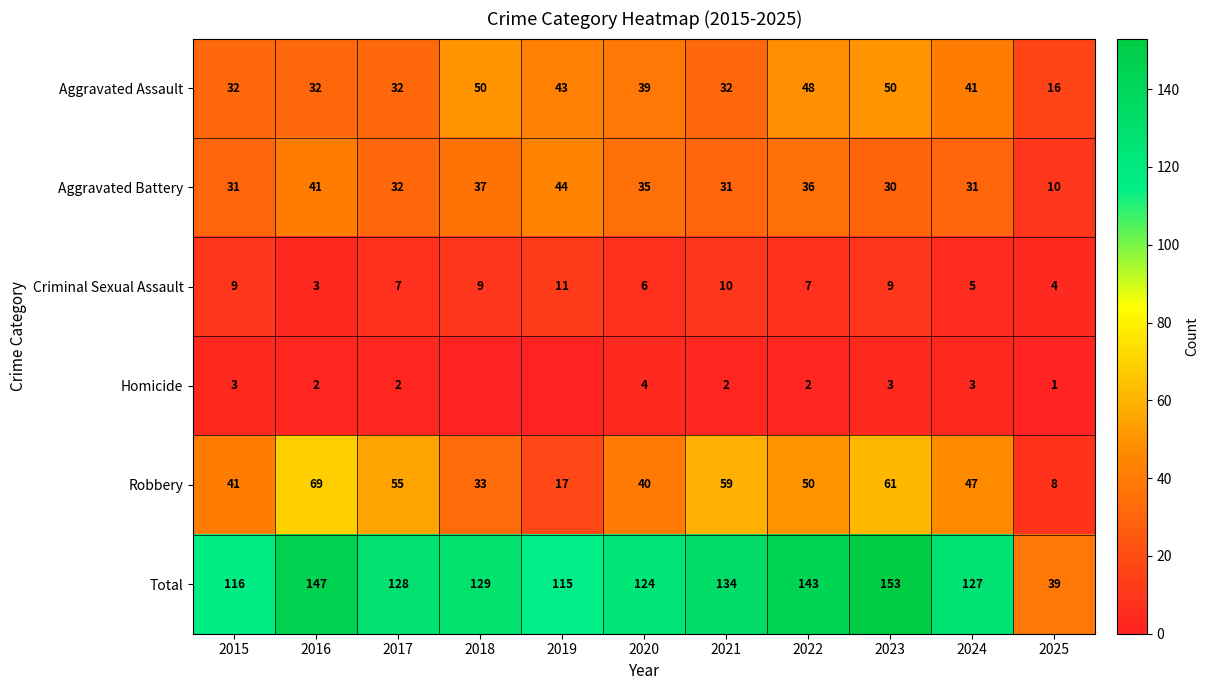

What value does the Aggravated Battery series have at 2021, to the nearest 10?

30